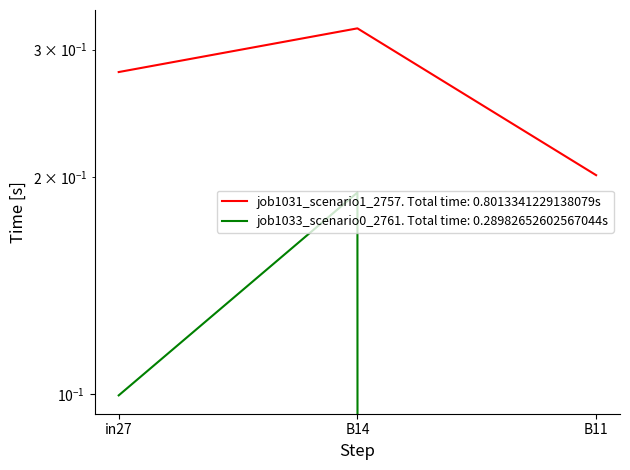

Which series has the widest spread of values?

job1033_scenario0_2761